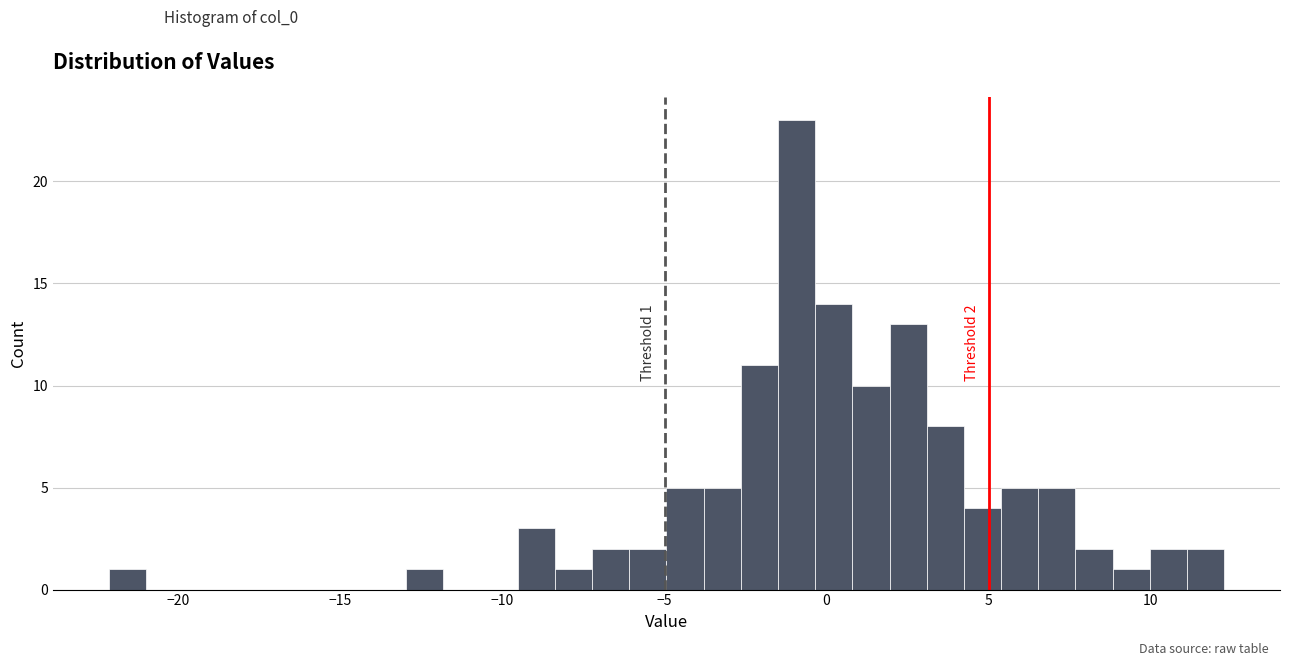

Read against the x-axis, roughly where is the centre of the tallest bar?

-1.0